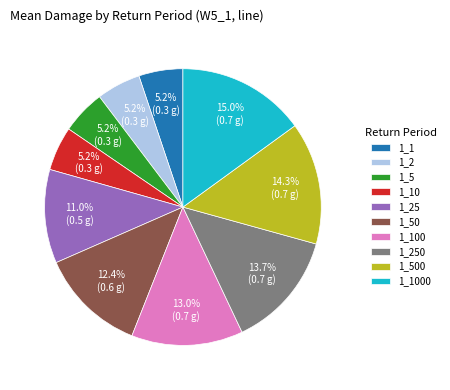

Is it true that 1_1000 is 15% of the pie?

True